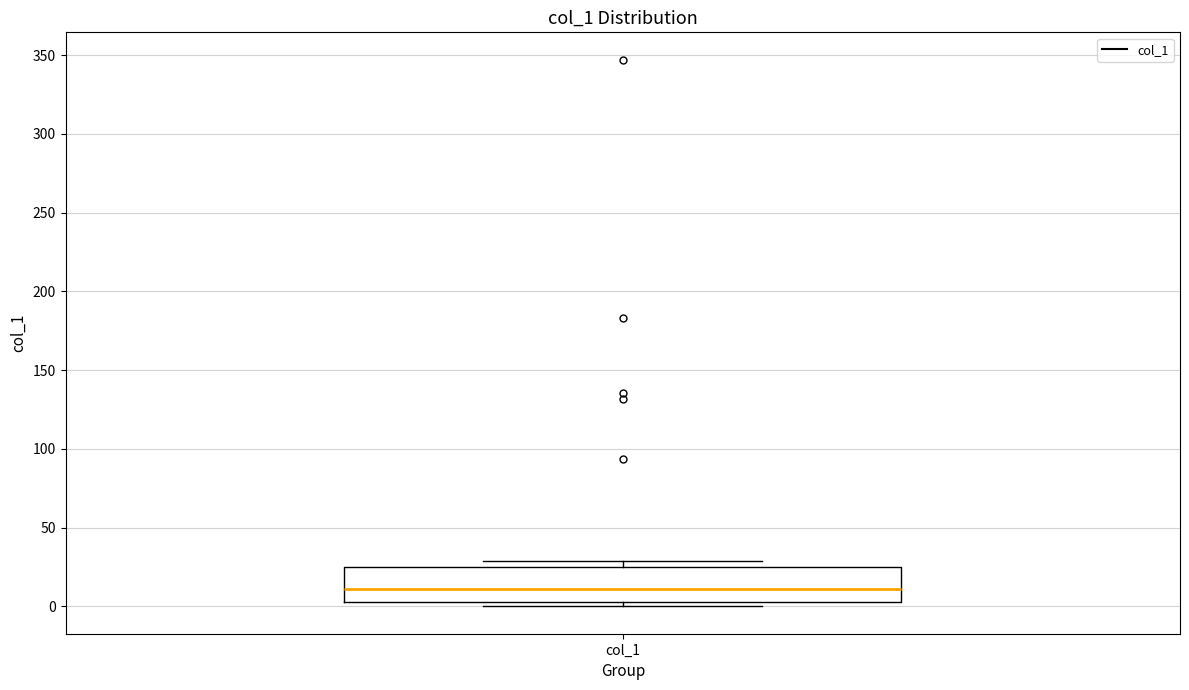

Transcribe this box plot: give where the median line is, the range the box spans, and where the two whiskers end, as read against the y-axis. The values are not printed on the chart, so give them approximately, as read against the axis.

median 10, box 5 to 25, whiskers 0 to 30